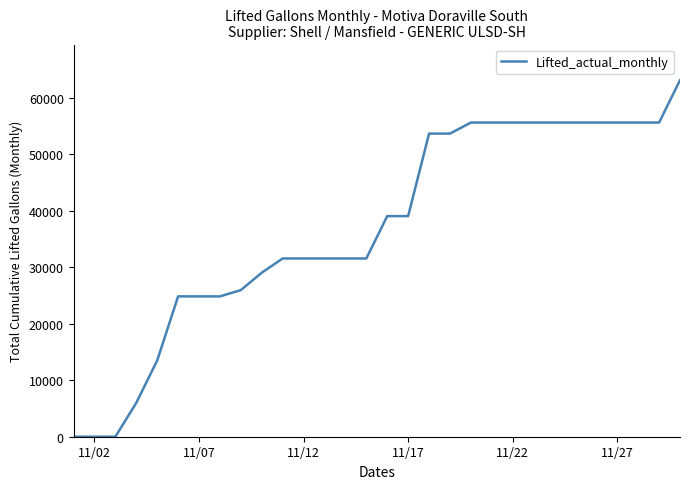

What is the difference between the maximum and minimum values?

63134